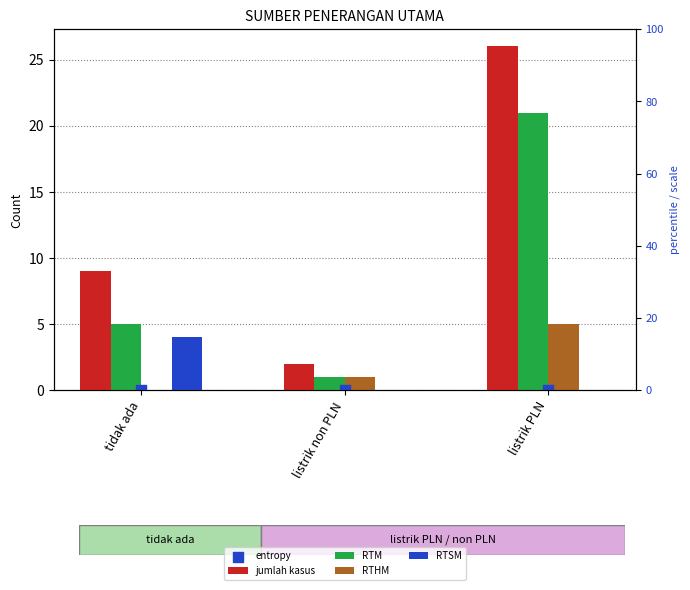

Is the value of RTHM at listrik PLN greater than the value of RTM at listrik PLN?

No